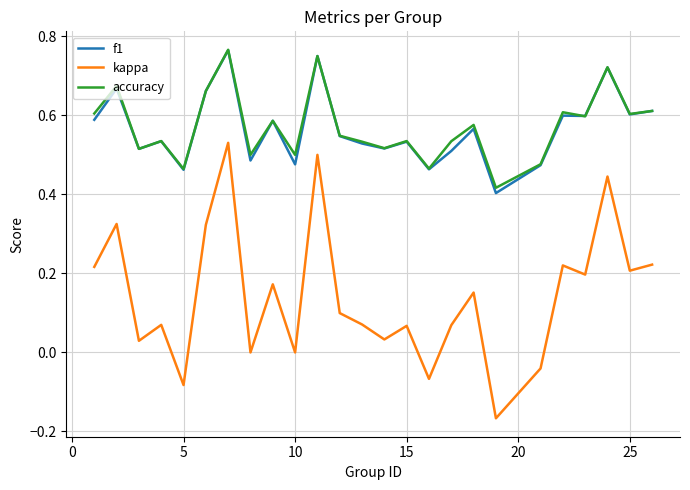

Which series has the widest spread of values?

kappa